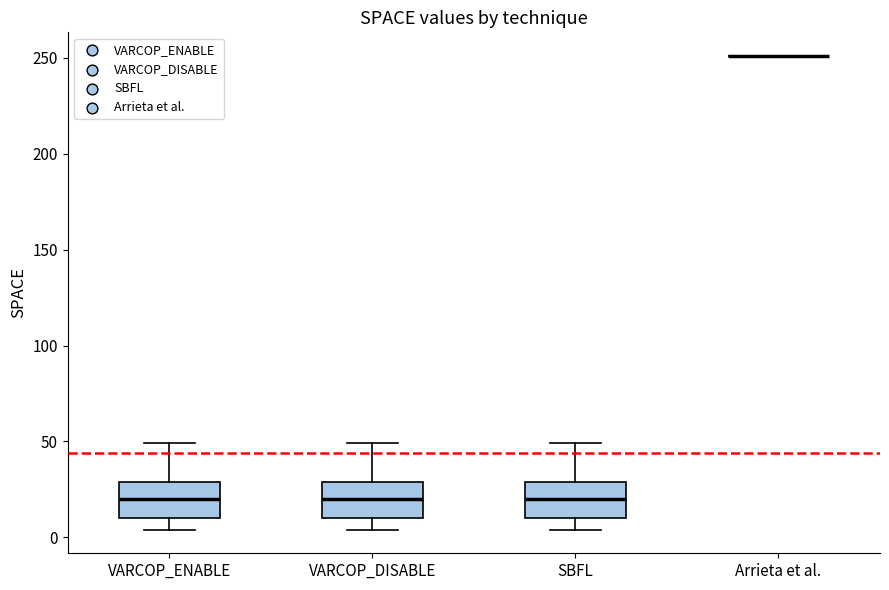

Reading left to right, transcribe this box plot: for each box, give where its median line is, the range the box spans, and where its two whiskers end, as read against the y-axis. The values are not printed on the chart, so give them approximately, as read against the axis.

VARCOP_ENABLE: median 20, box 10 to 30, whiskers 5 to 50
VARCOP_DISABLE: median 20, box 10 to 30, whiskers 5 to 50
SBFL: median 20, box 10 to 30, whiskers 5 to 50
Arrieta et al.: box collapsed to a line at 250, whiskers 250 to 250